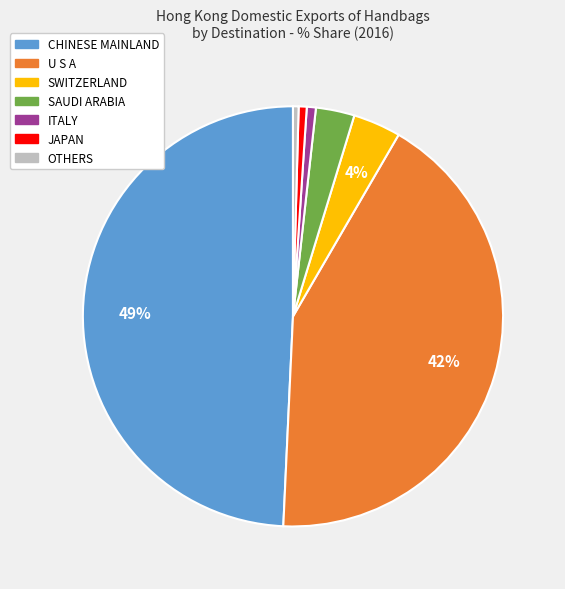

Is there any slice that represents more than half of the pie?

No